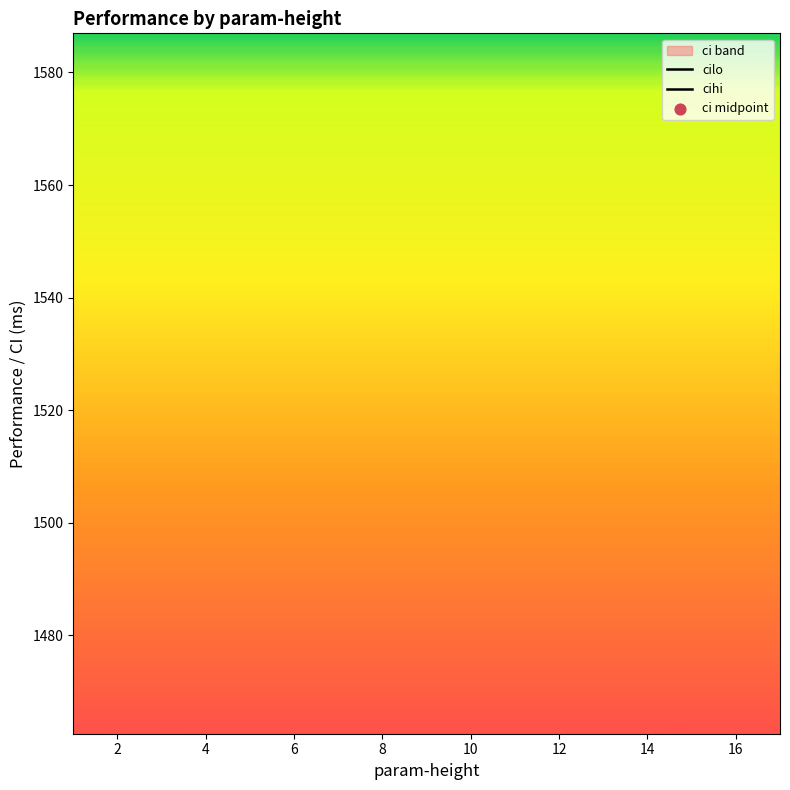

Which series has the largest Y range (max minus min)?

cihi